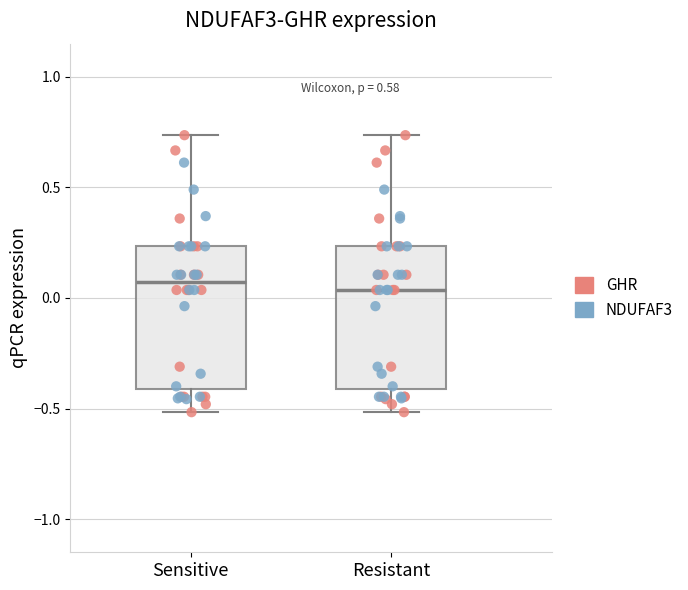

Reading left to right, transcribe this box plot: for each box, give where its median line is, the range the box spans, and where its two whiskers end, as read against the y-axis. The values are not printed on the chart, so give them approximately, as read against the axis.

Sensitive: median 0.05, box -0.40 to 0.25, whiskers -0.50 to 0.75
Resistant: median 0.05, box -0.40 to 0.25, whiskers -0.50 to 0.75